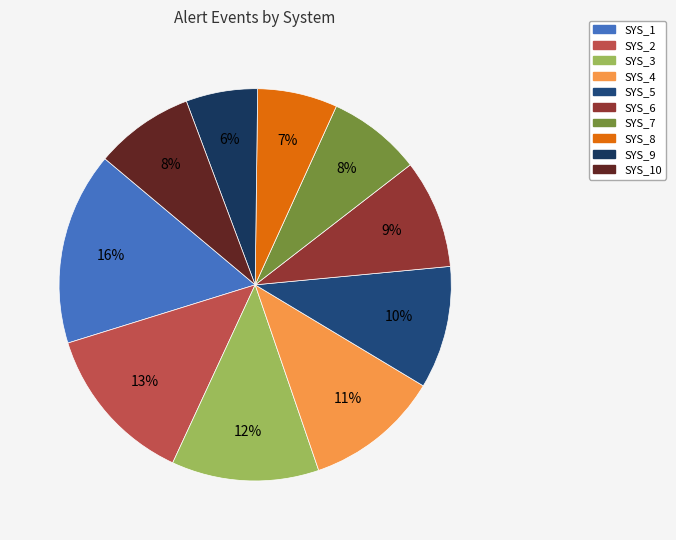

What percentage do SYS_5 and SYS_6 together represent?

19.1%